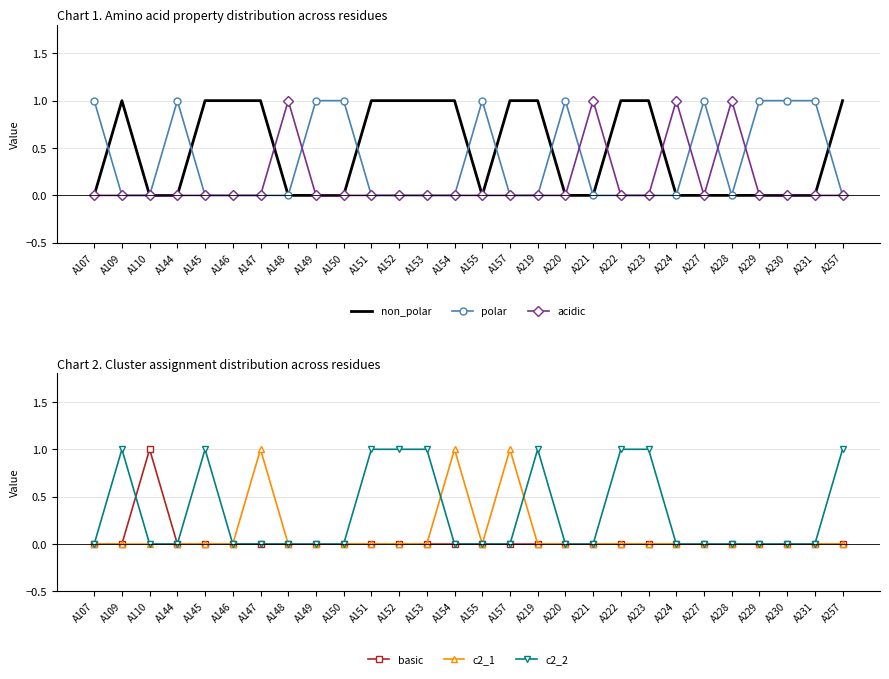

The acidic series shows 0 at A257. True or false?

True